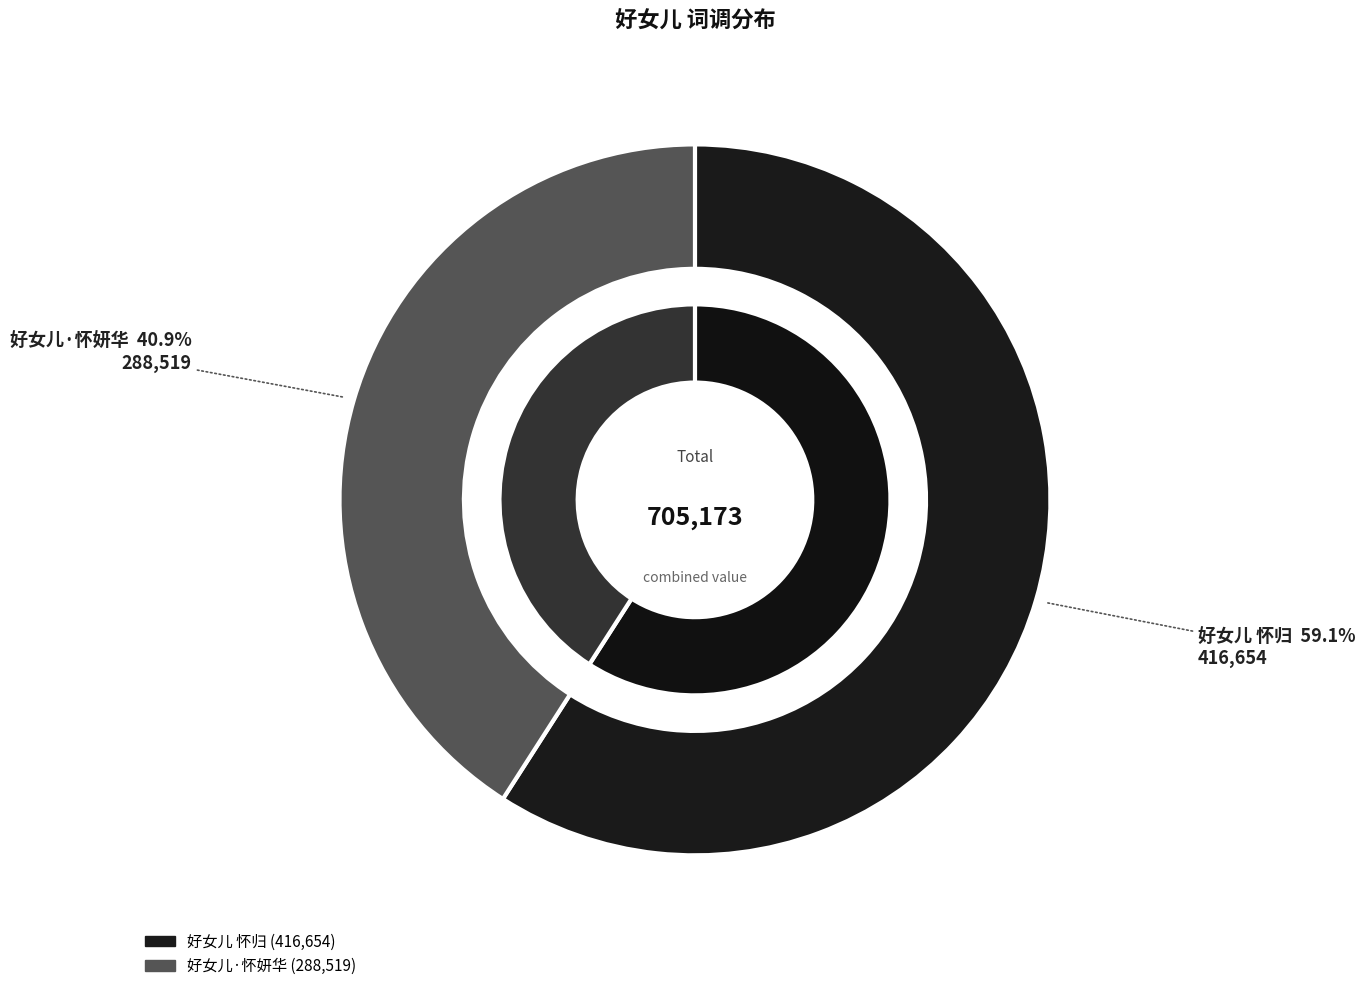

Is 好女儿·怀妍华 the majority of the pie?

No